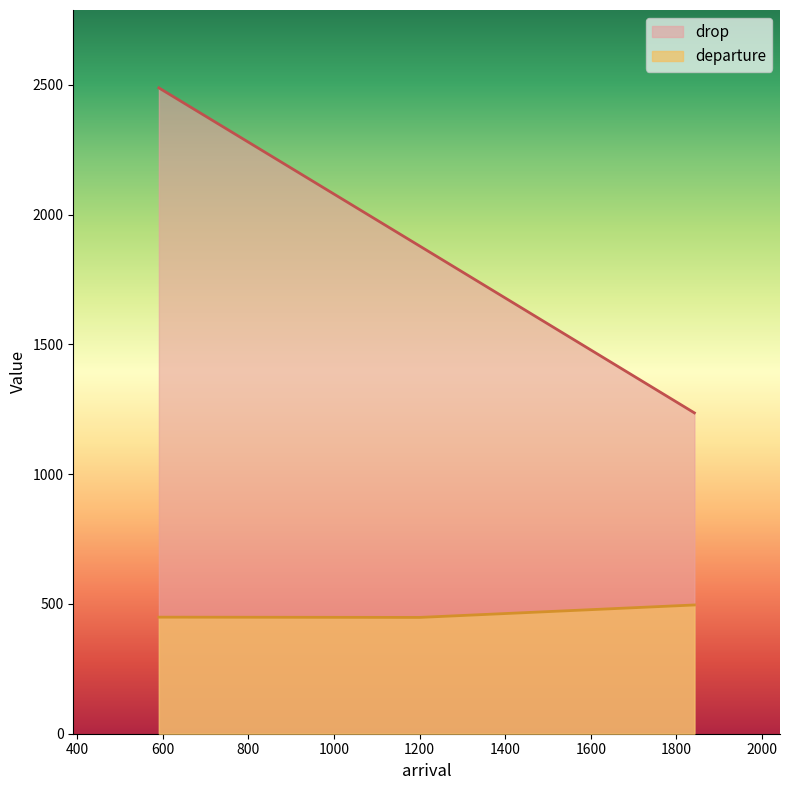

What is the lowest value of the drop series?

1236